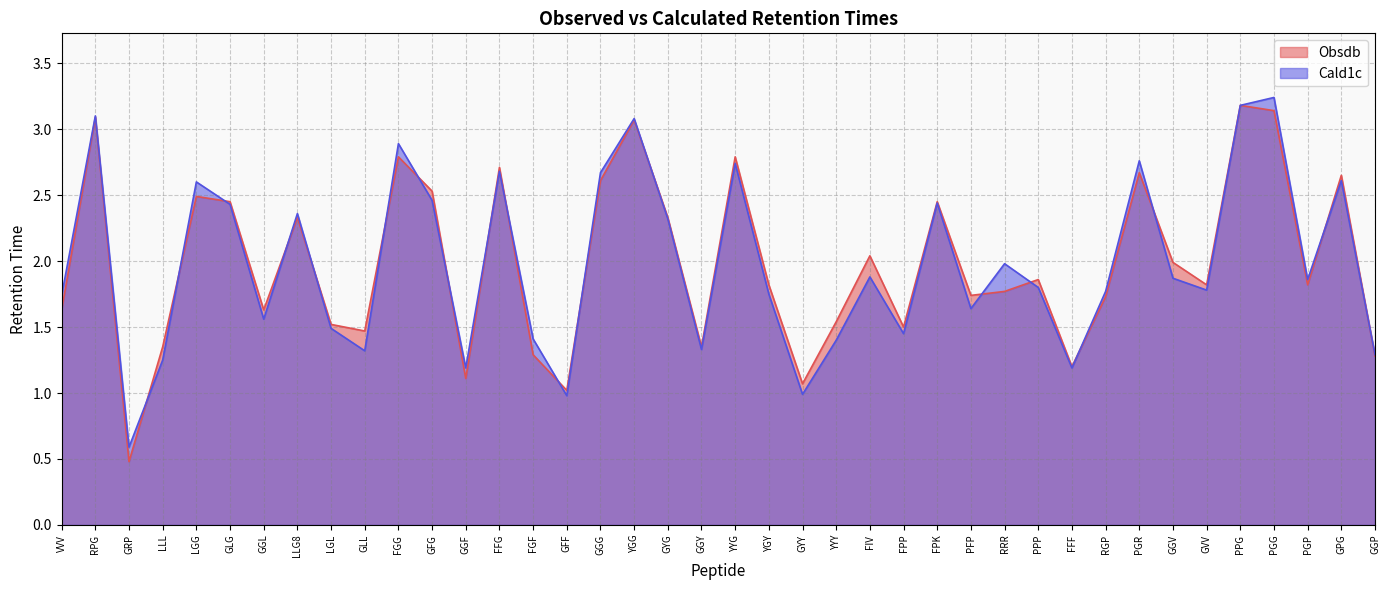

What is the difference between the Obsdb values at RPG and GGV?

1.1